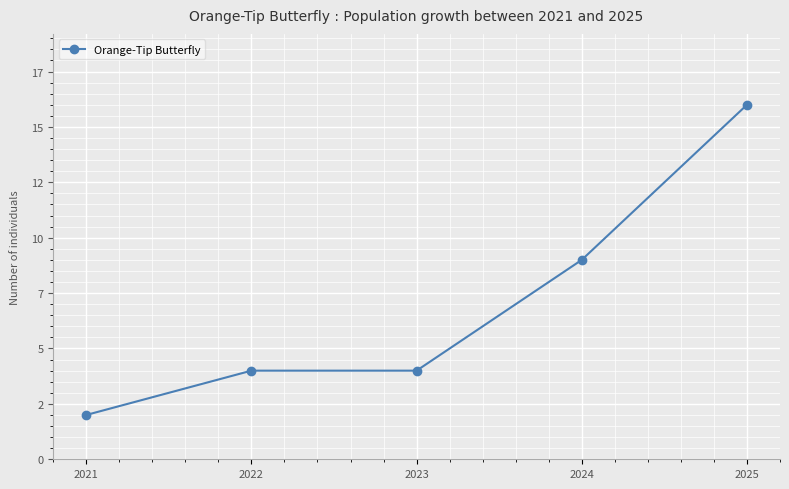

Where does the data first go above 4?

2024